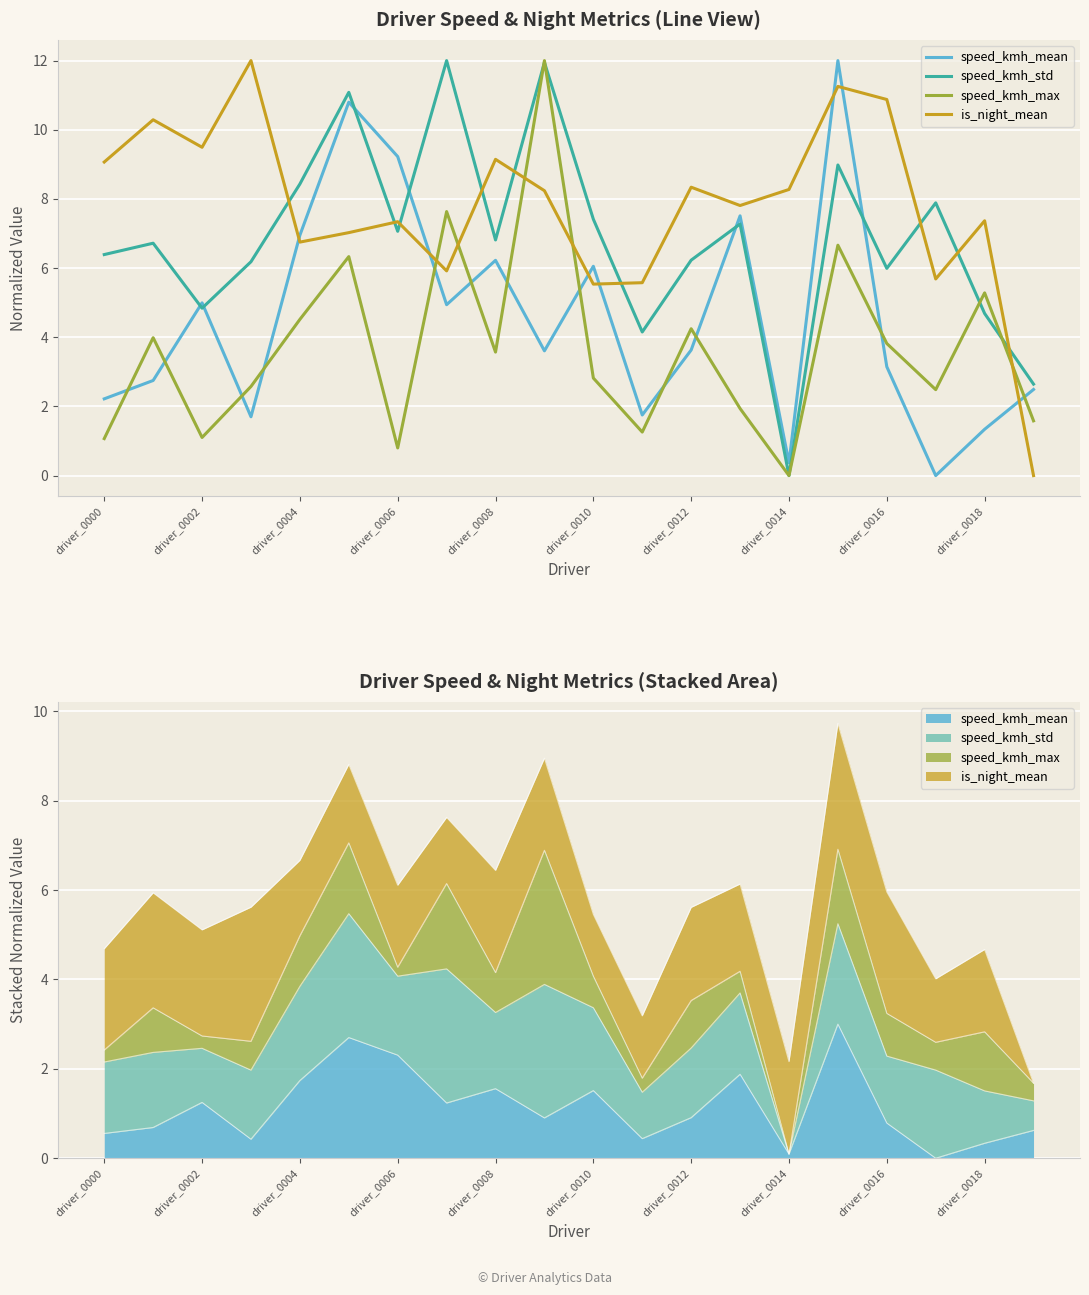

What is the maximum value shown in the chart?

12.0